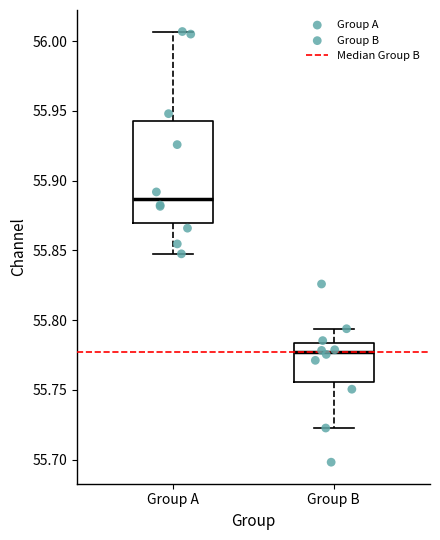

Reading left to right, transcribe this box plot: for each box, give where its median line is, the range the box spans, and where its two whiskers end, as read against the y-axis. The values are not printed on the chart, so give them approximately, as read against the axis.

Group A: median 55.885, box 55.870 to 55.940, whiskers 55.845 to 56.005
Group B: median 55.775, box 55.755 to 55.785, whiskers 55.725 to 55.795